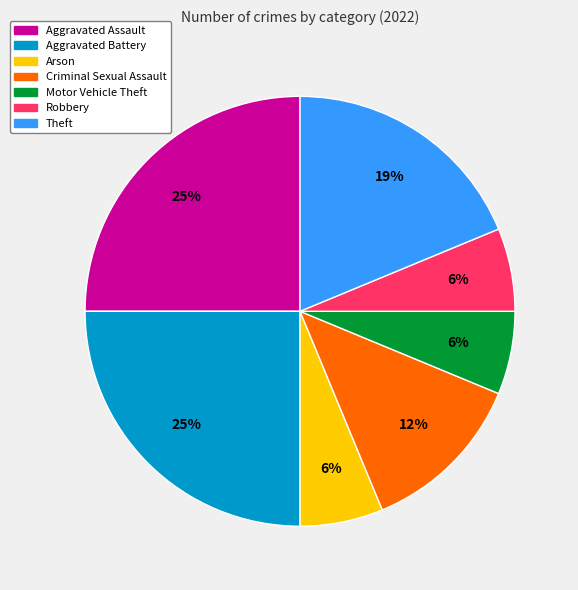

To the nearest percent, what is the difference between the largest and smallest slice percentages?

19%